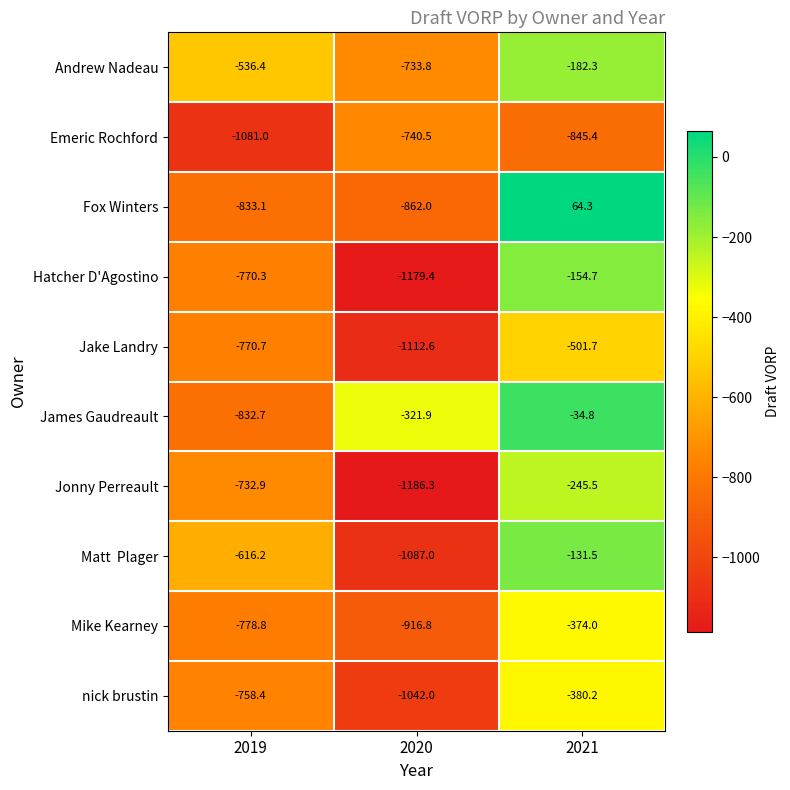

Which series has the largest total across all categories?

James Gaudreault